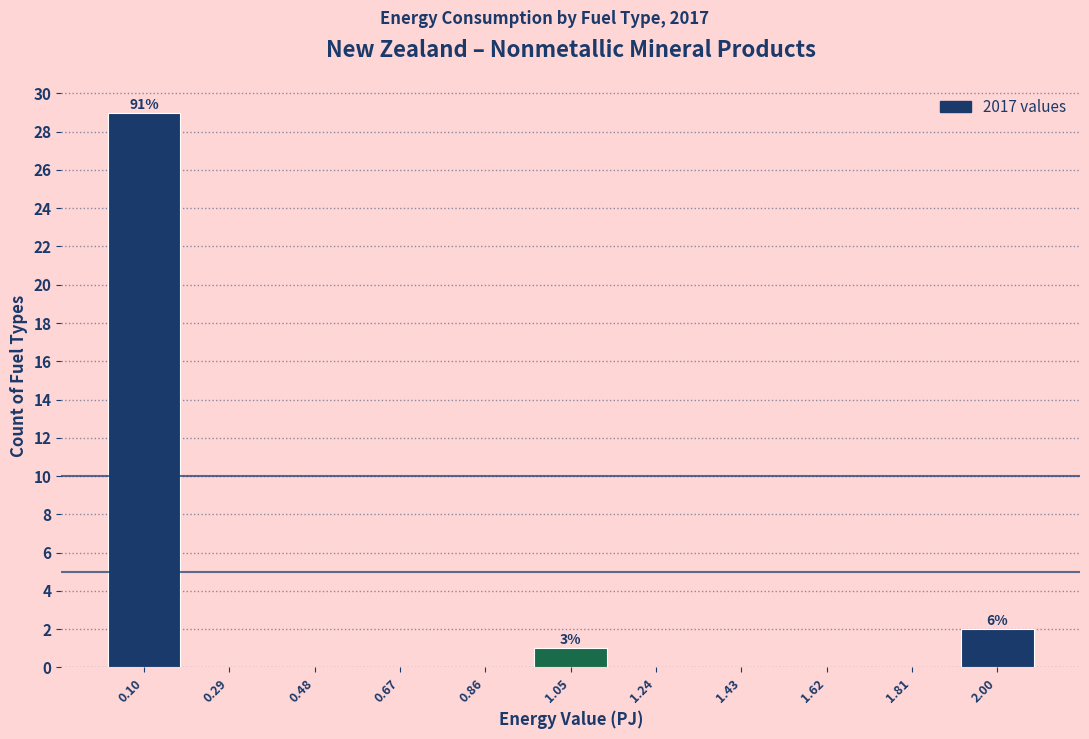

Over which range of the x-axis is the bar tallest?

0.00 to 0.20